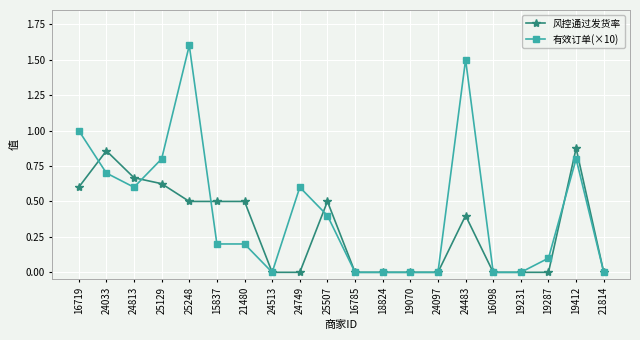

Between 24033 and 25507, which series saw the biggest shift?

风控通过发货率